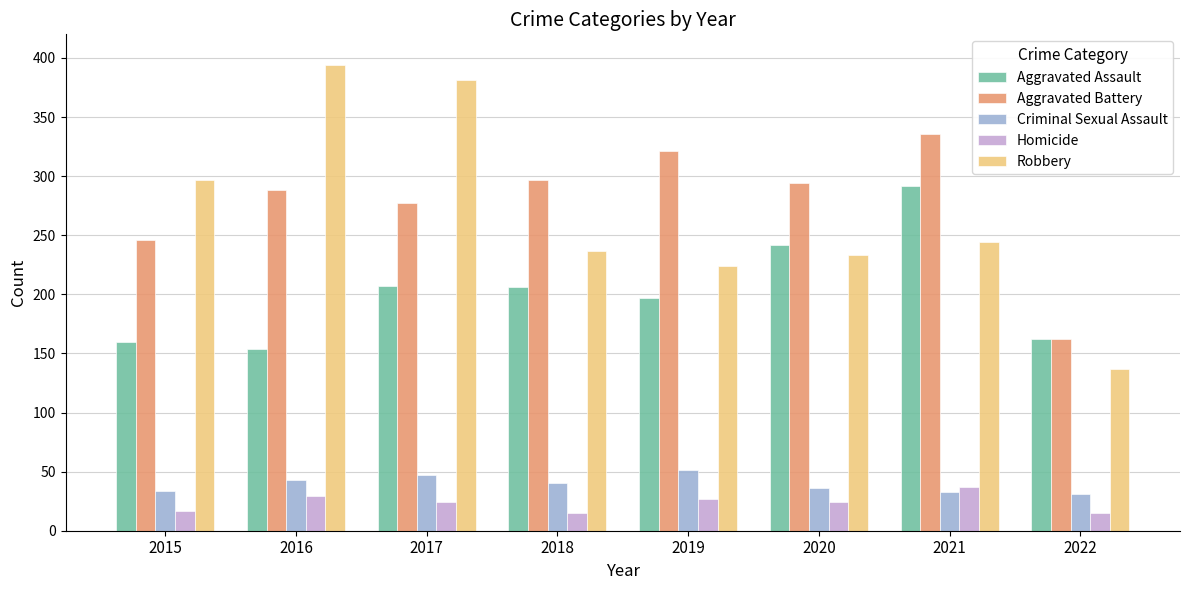

How many bars are there in total?

40